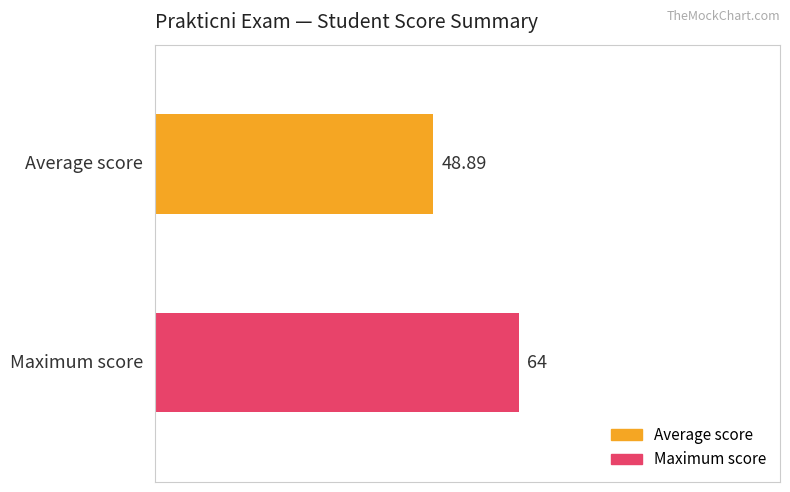

List the series in order of their peak value, highest first.

Maximum score, Average score